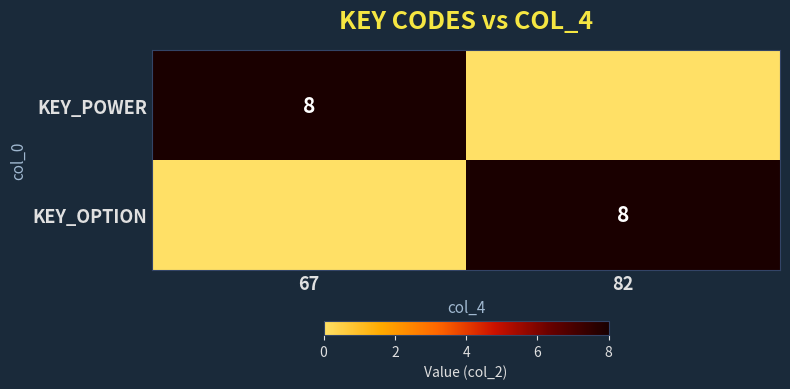

The value of KEY_OPTION at 82 is 8. True or false?

True